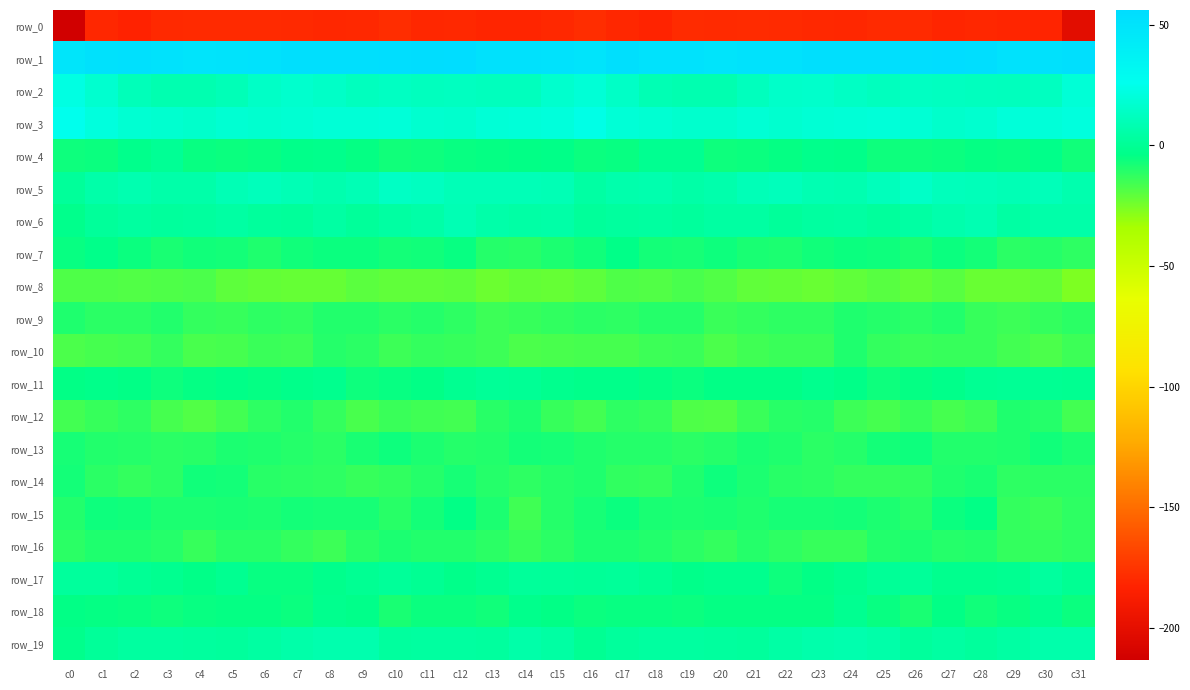

What is the difference between the maximum and minimum values in the row_11 series?

6.7